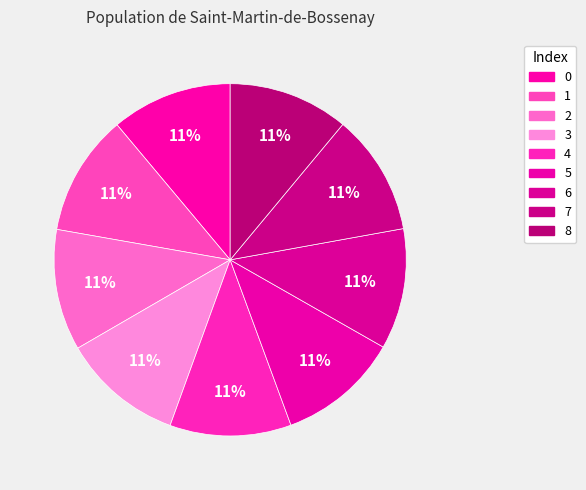

True or false: 6 accounts for 20% of the total.

False